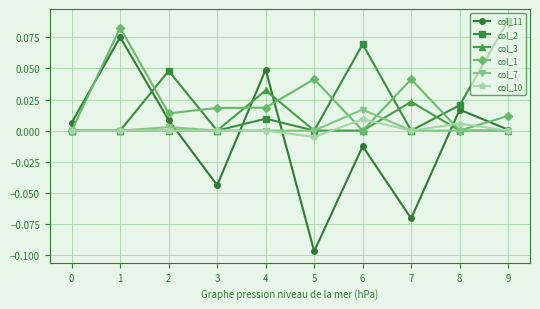

How many lines are shown in the chart?

6